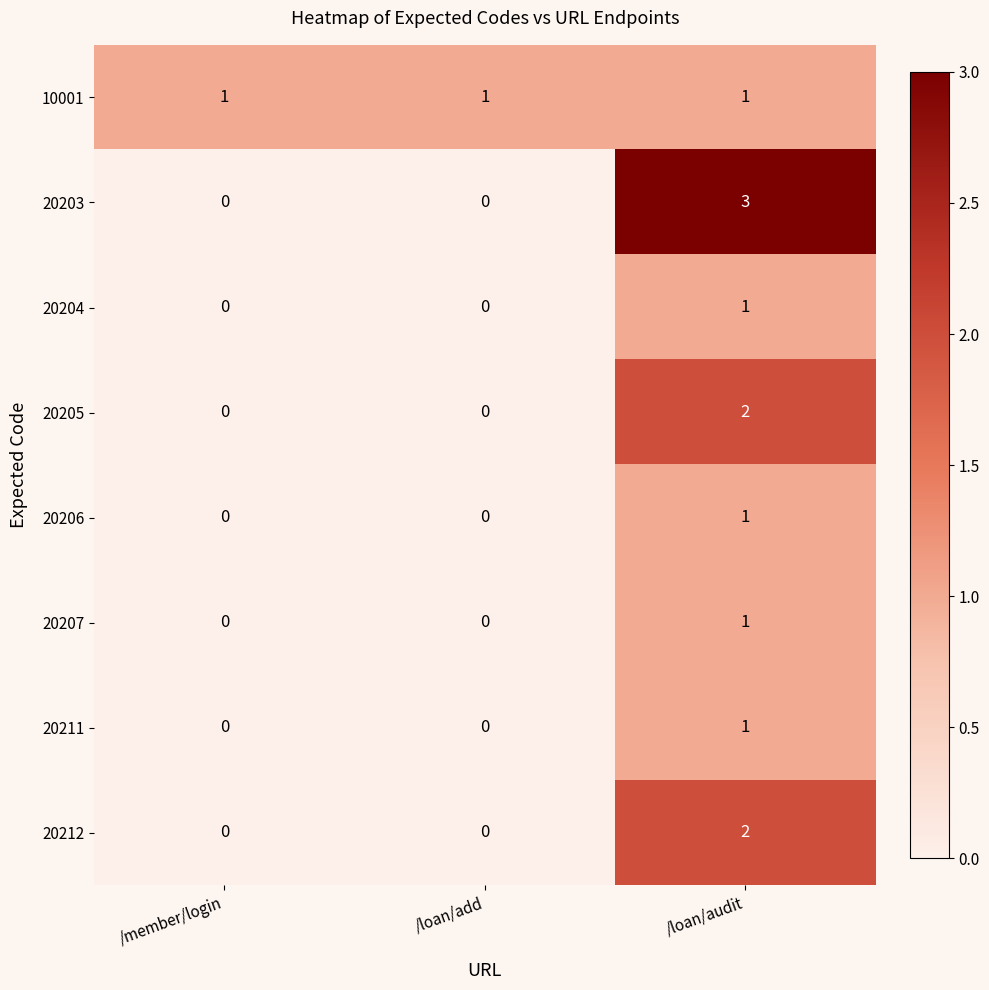

How many data points in 20205 are above 0?

1